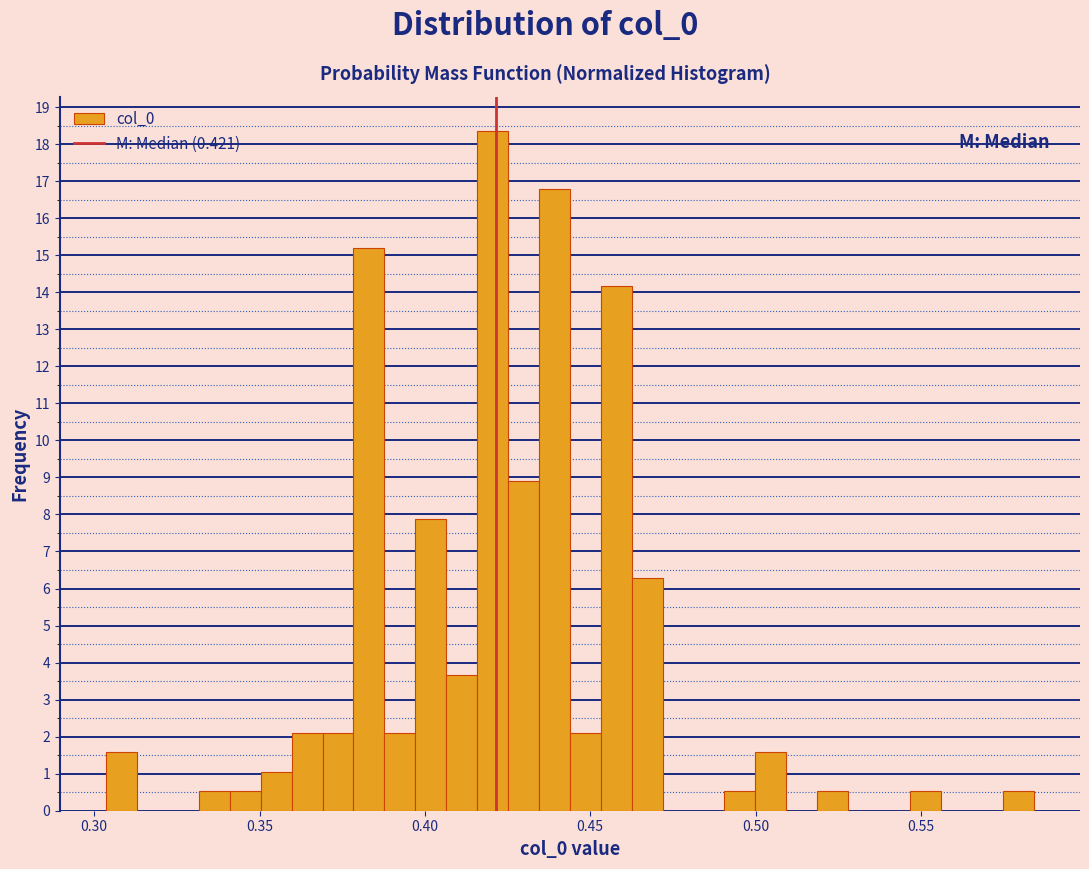

Read against the x-axis, roughly where is the centre of the tallest bar?

0.420